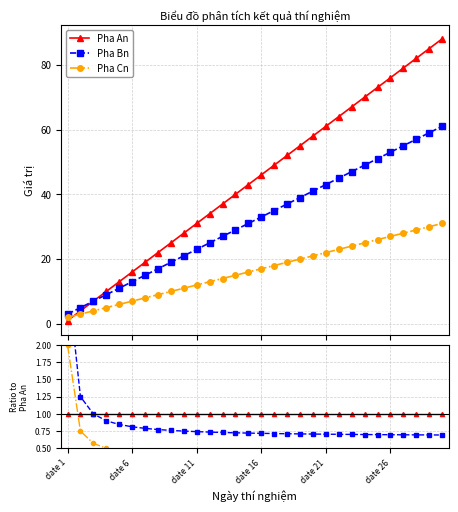

The Pha An series shows 1.6 at date 6. True or false?

False